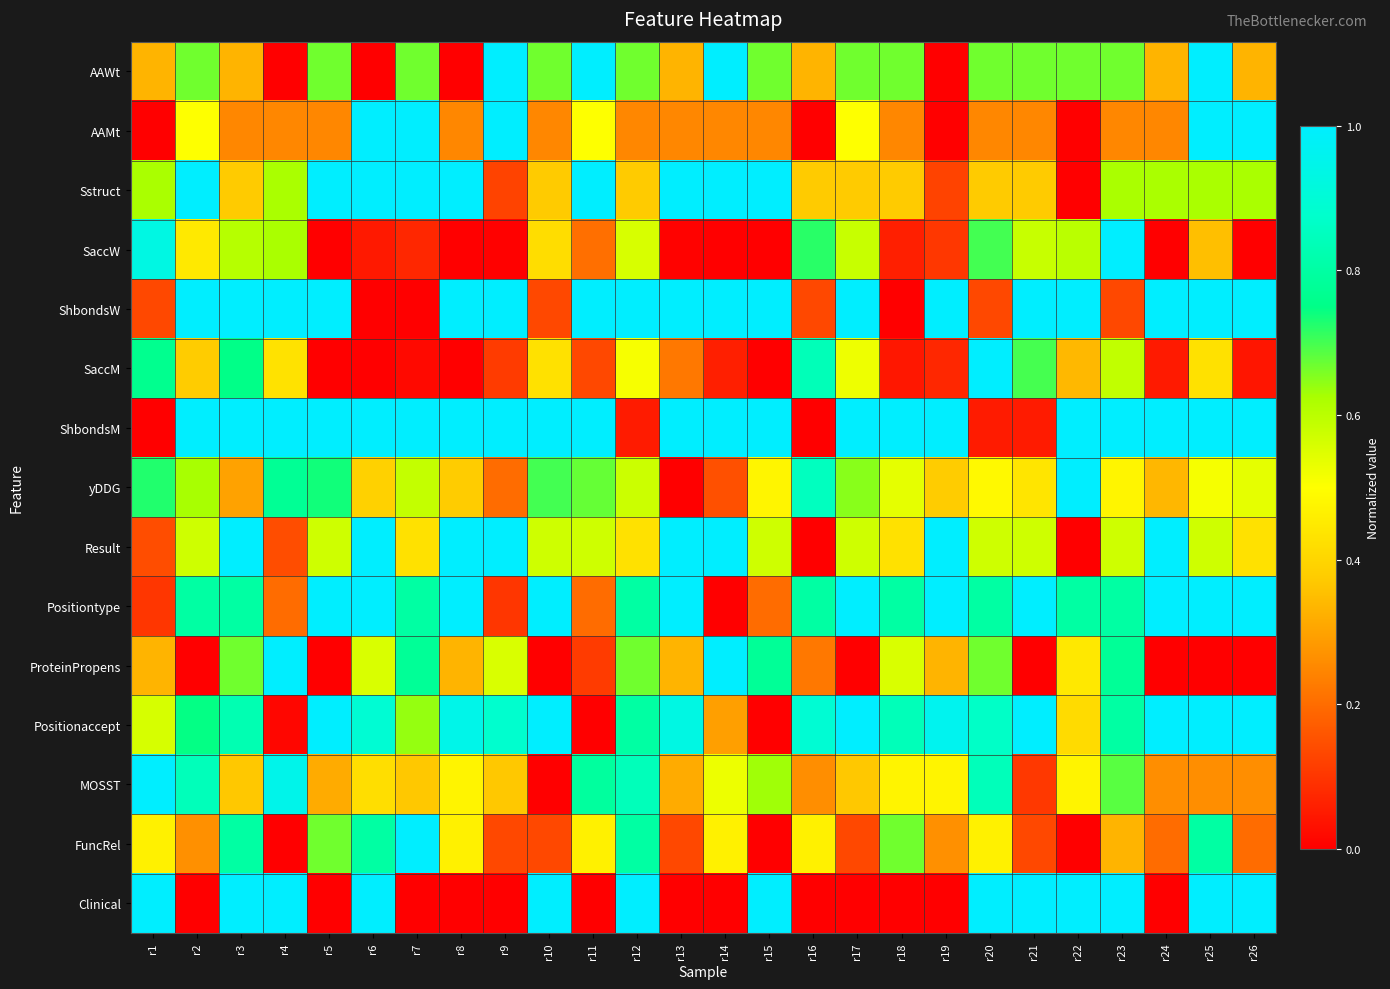

Rank the series at r1 from highest to lowest value.

MOSST, Clinical, SaccW, SaccM, yDDG, Sstruct, Positionaccept, FuncRel, ProteinPropens, AAWt, Result, ShbondsW, Positiontype, AAMt, ShbondsM